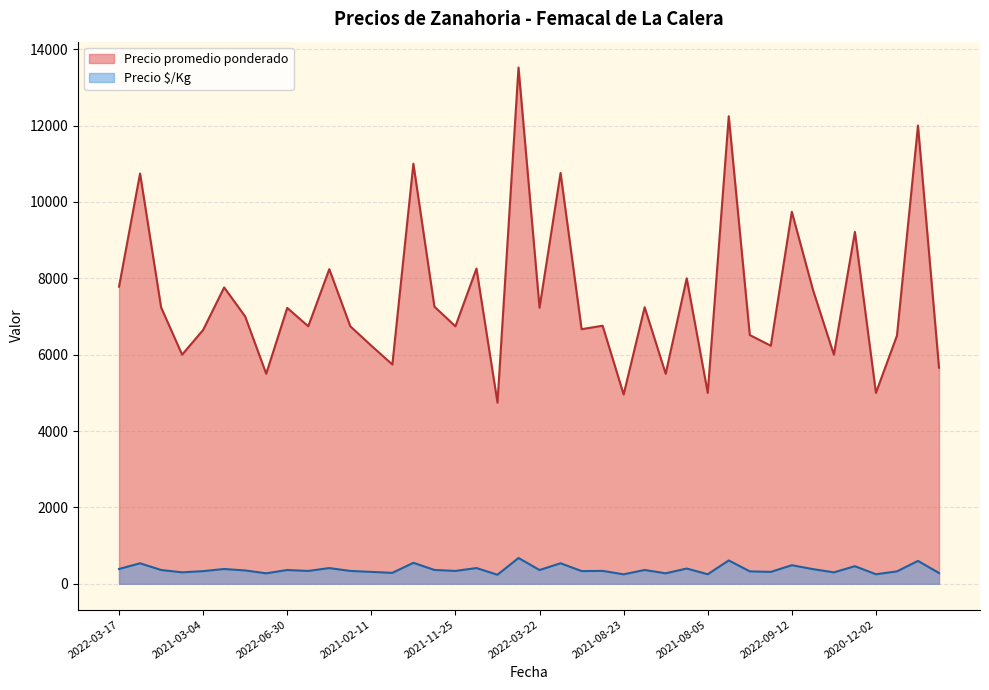

Which label corresponds to the largest value in the chart?

2022-11-08